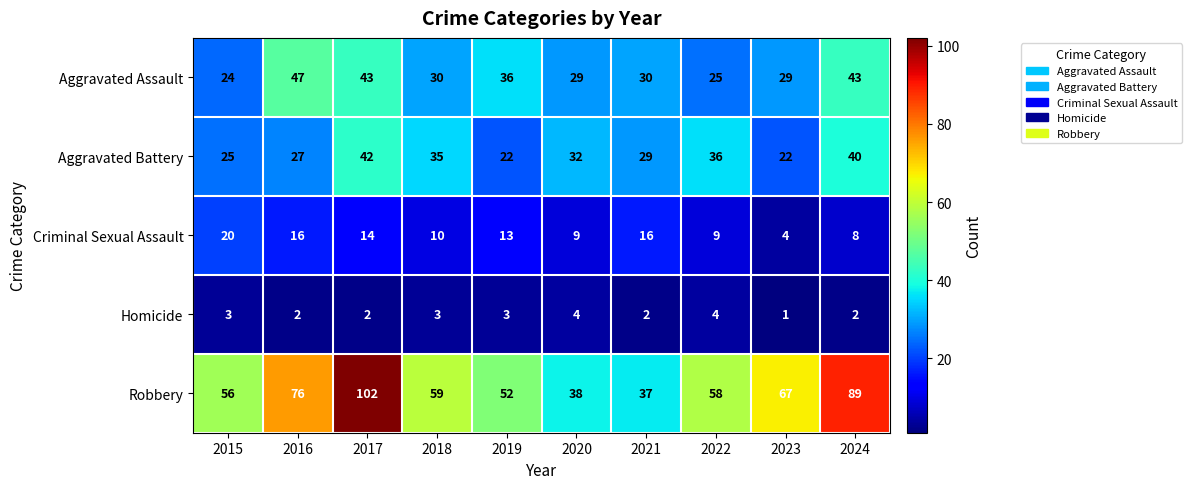

Which series changed the most between 2018 and 2021?

Robbery